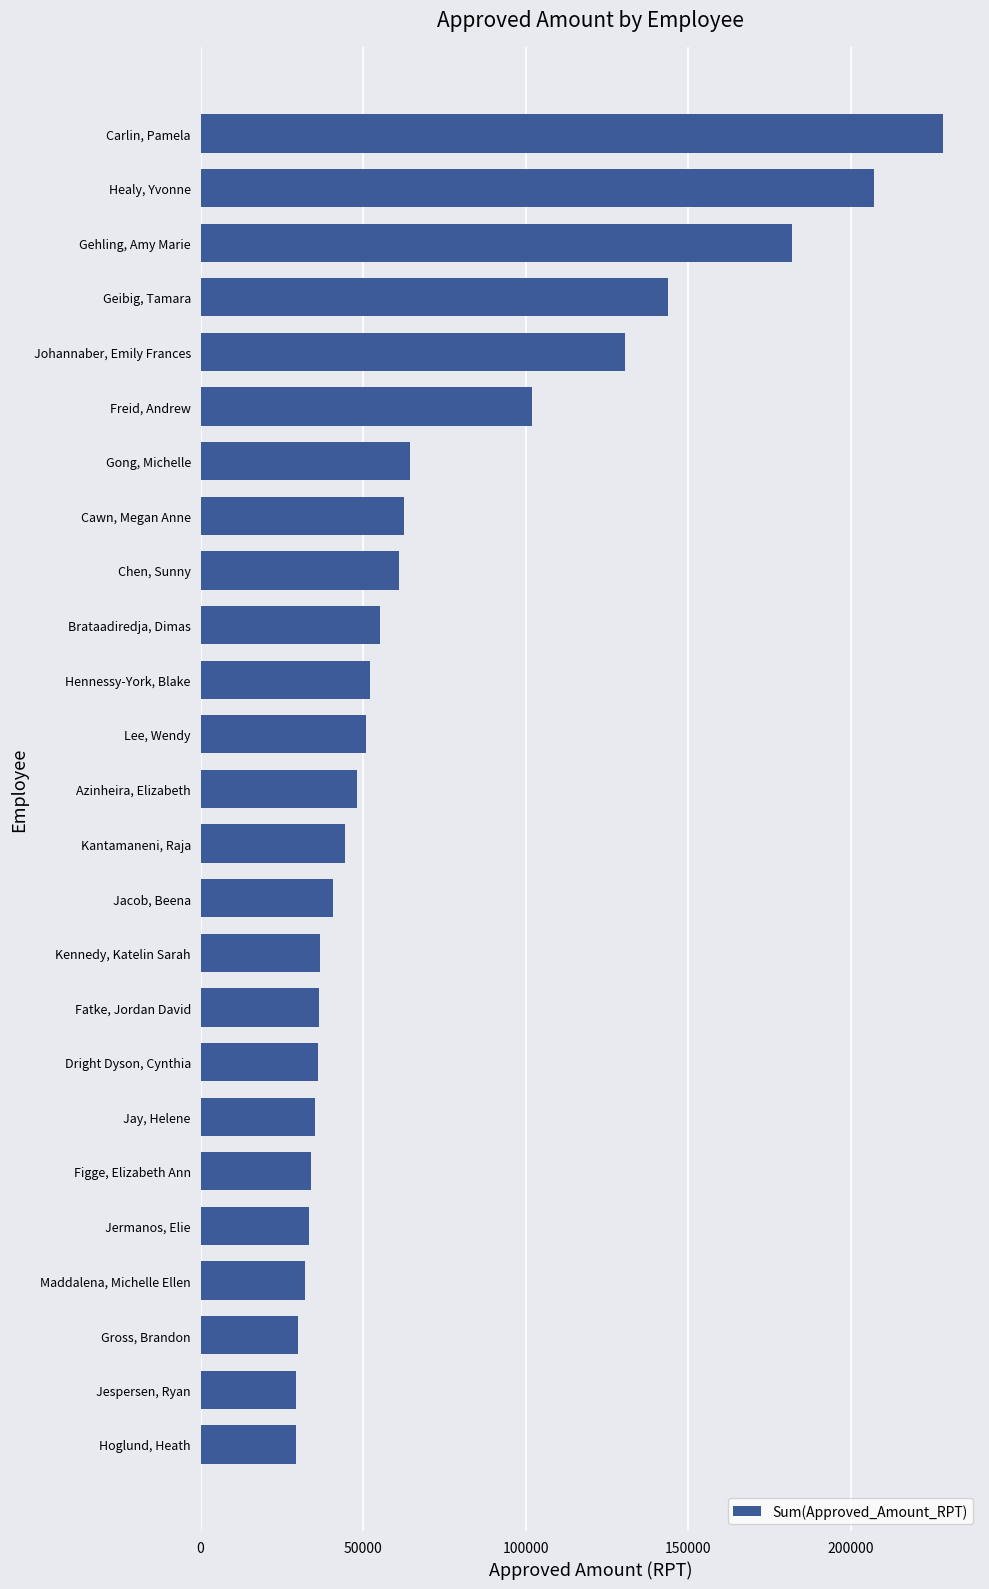

What is the difference between the second highest and second lowest values?

177733.6